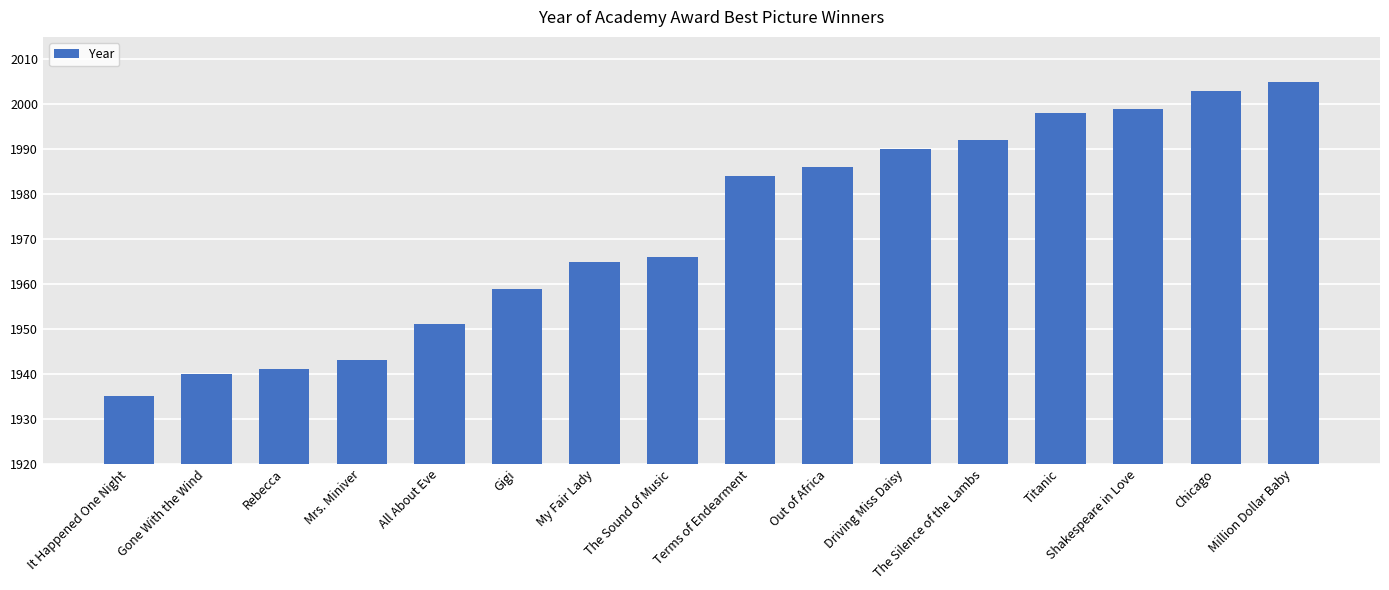

Reading right to left, extract all data points from this chart.

2005	2003	1999	1998	1992	1990	1986	1984	1966	1965	1959	1951	1943	1941	1940	1935